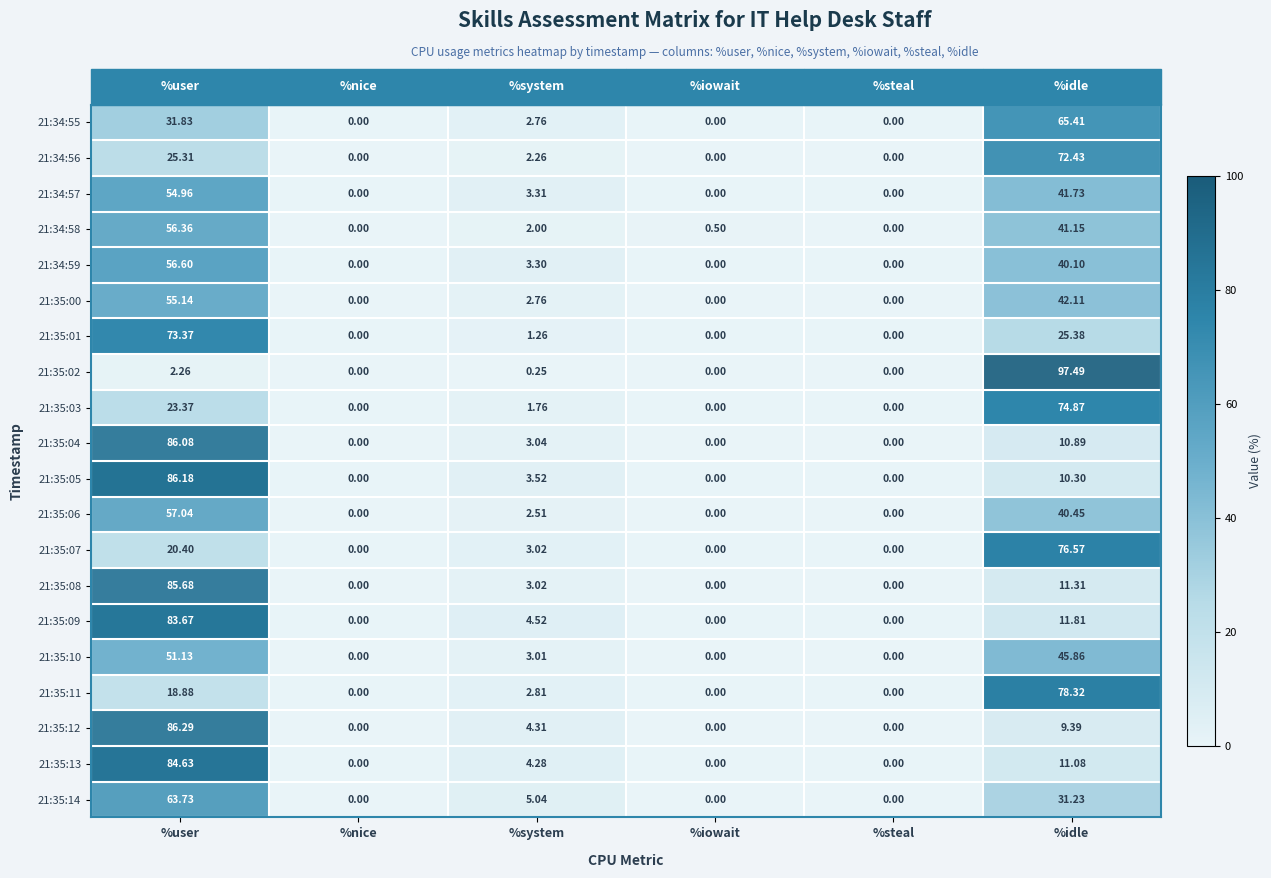

At which label does 21:35:12 reach its peak?

%user